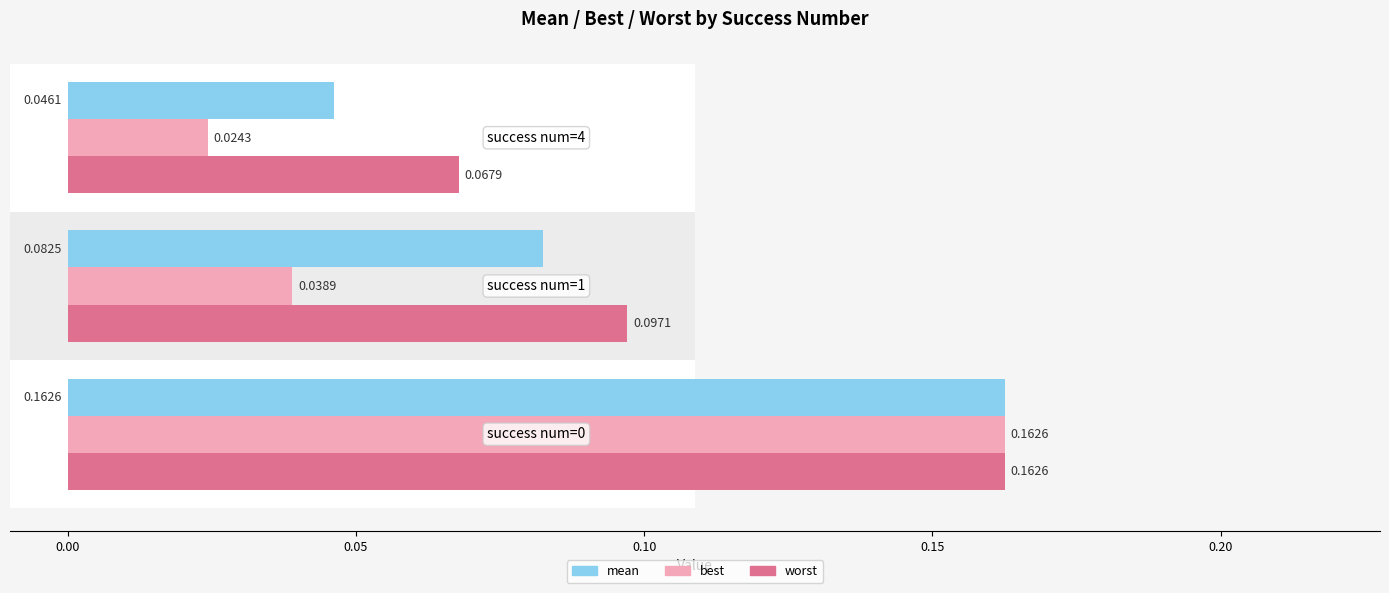

At how many categories does at least one series exceed 0?

3